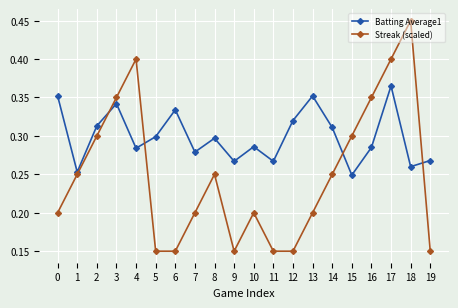

How many lines are shown in the chart?

2